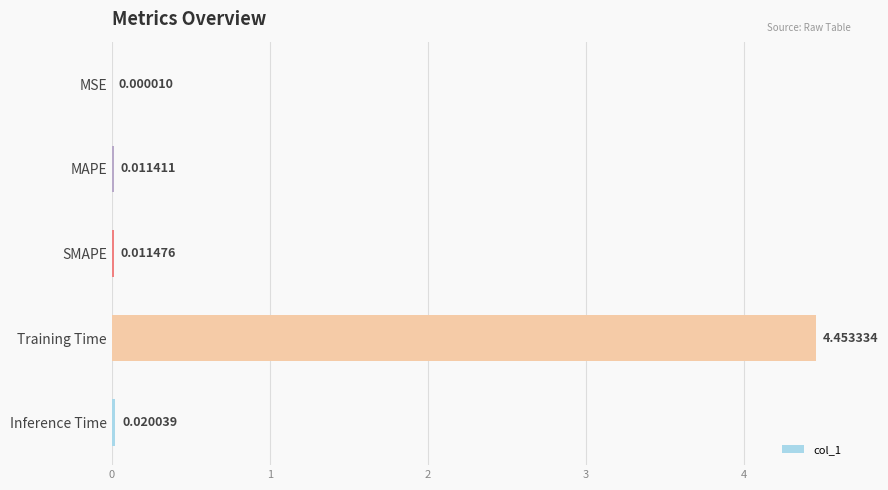

At which category does the chart reach its peak across all series?

Training Time